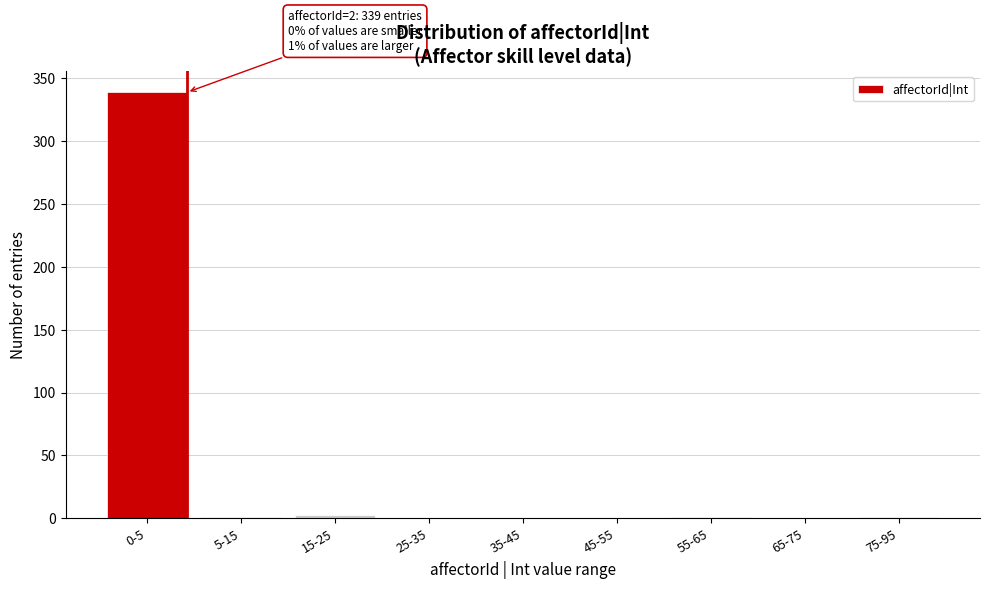

True or false: the data shows -206 at 65-75.

False